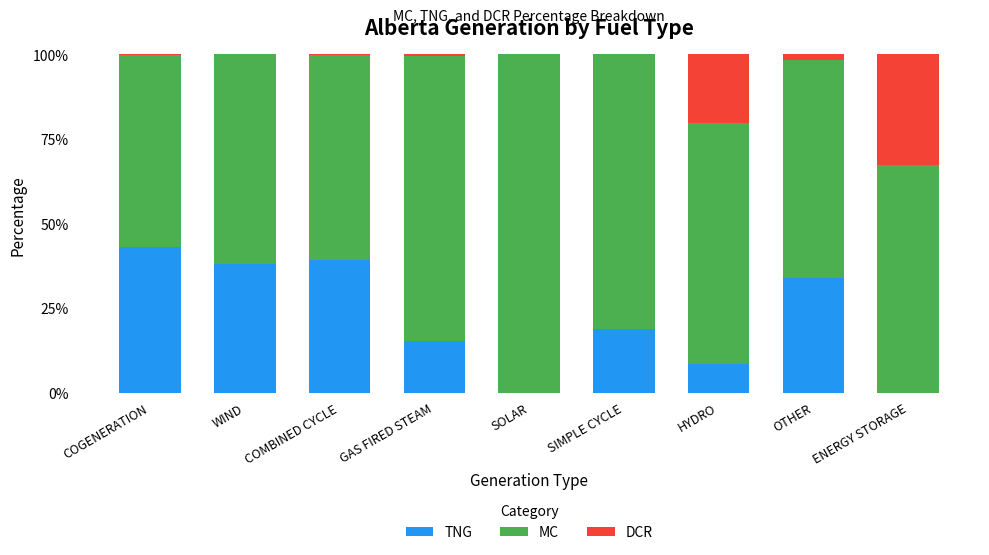

Count the number of data series in this chart.

3